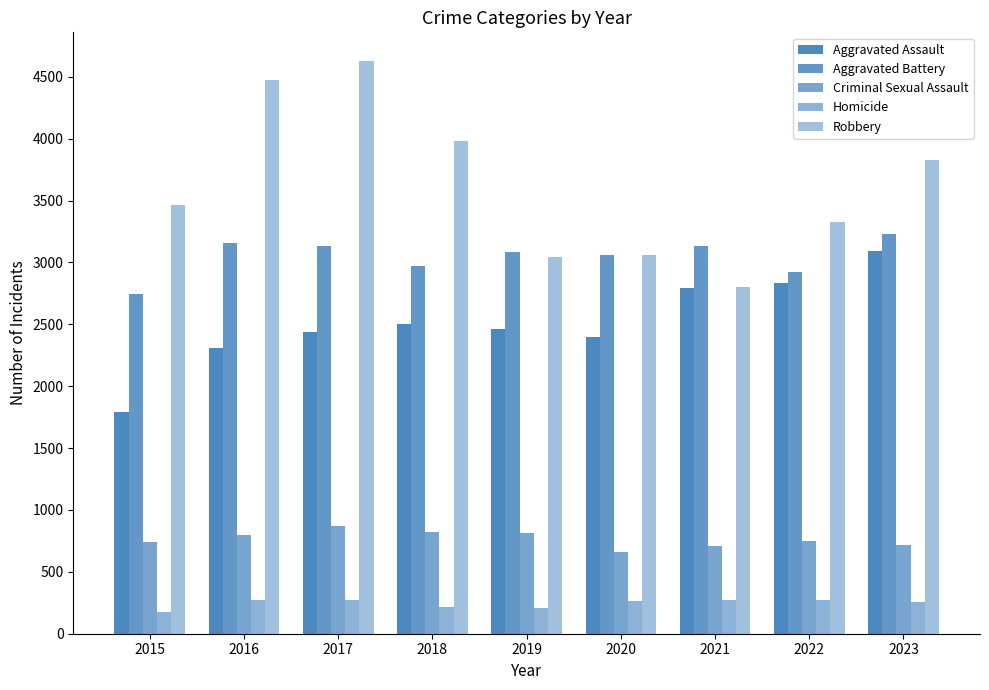

Which series has the largest total across all categories?

Robbery